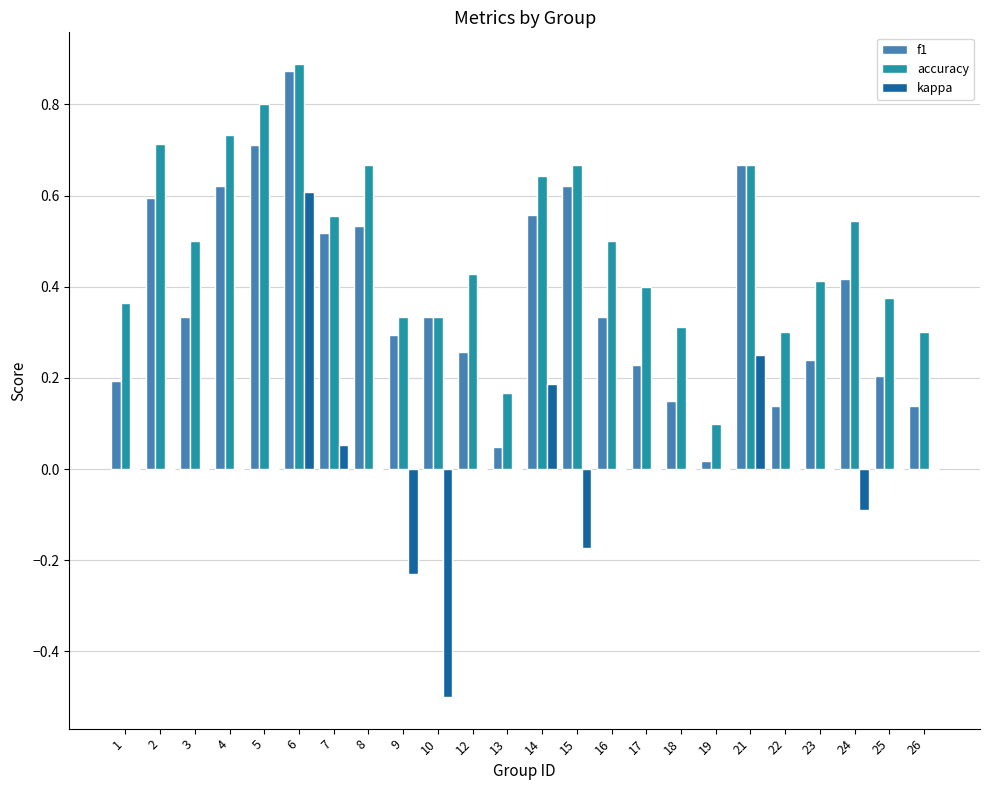

Which series has the largest range (max minus min)?

kappa